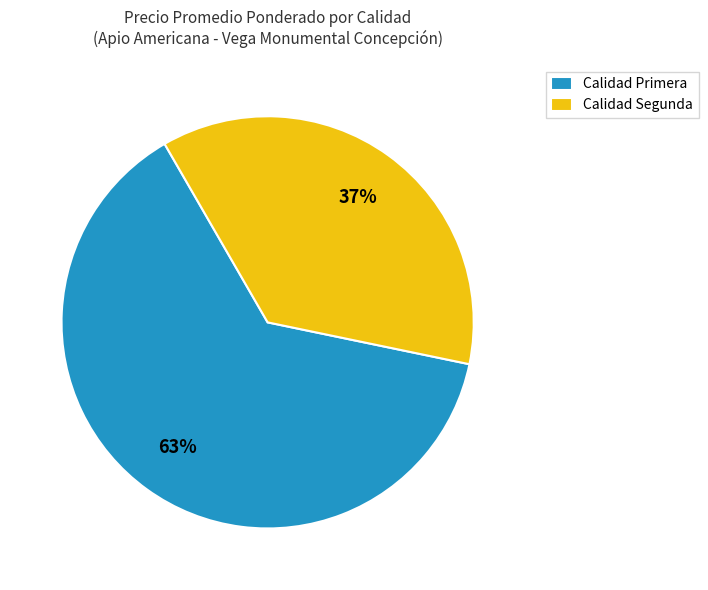

How many segments does this pie chart have?

2